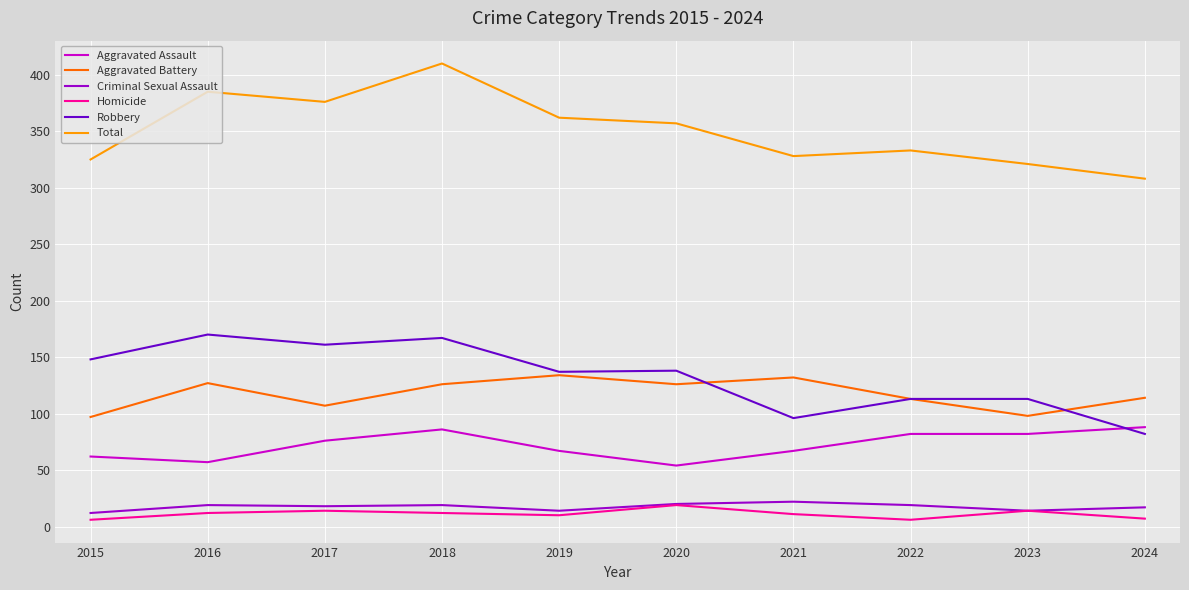

How many distinct data groups are displayed?

6